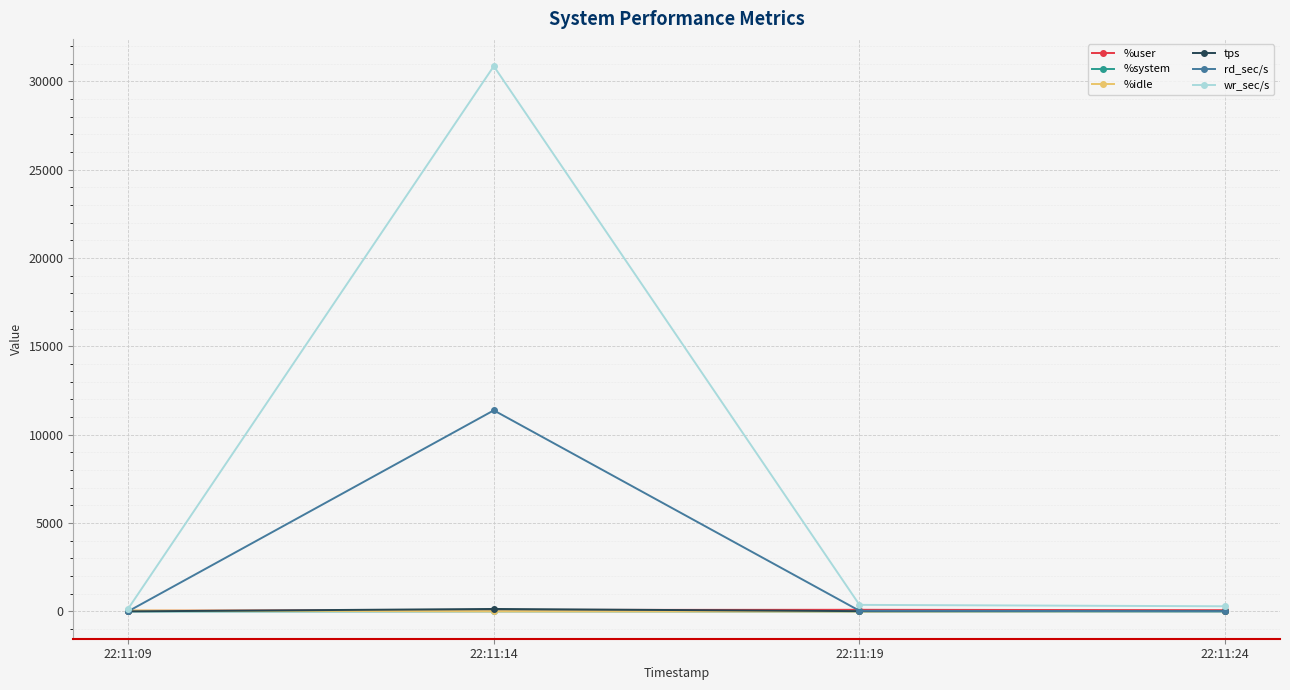

What are all the series names shown in the legend?

%user, %system, %idle, tps, rd_sec/s, wr_sec/s